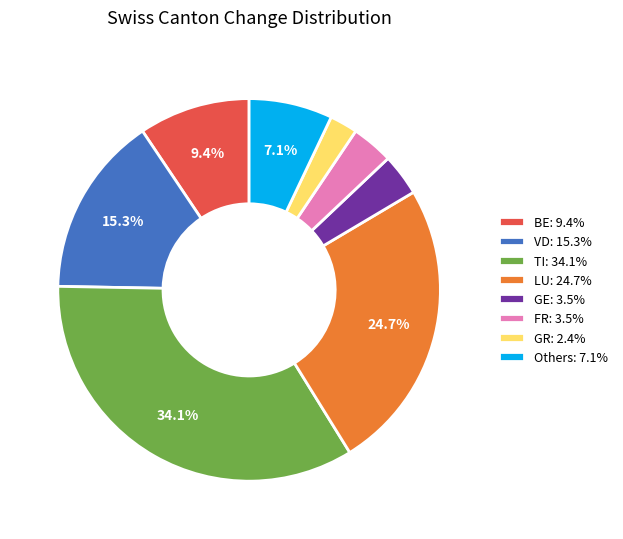

How many slices are in this pie chart?

8